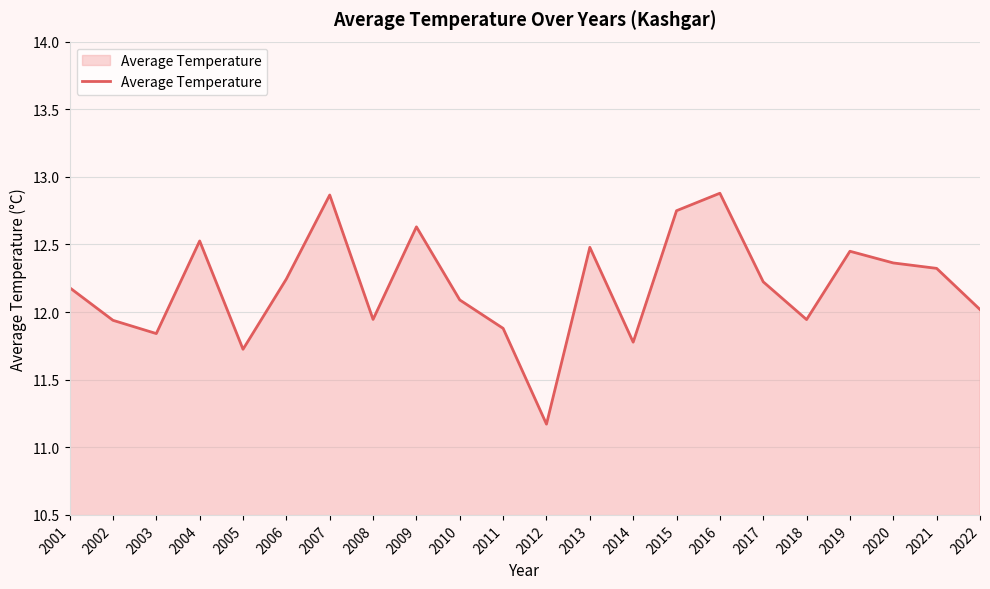

True or false: there are more than 2 points higher than both neighbors.

True